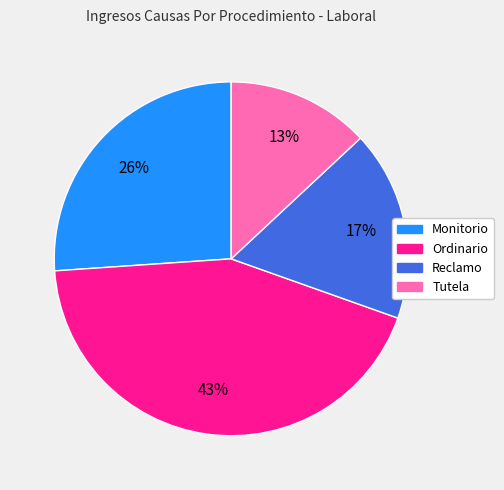

To the nearest percent, what is the difference between the largest and smallest slice percentages?

30%